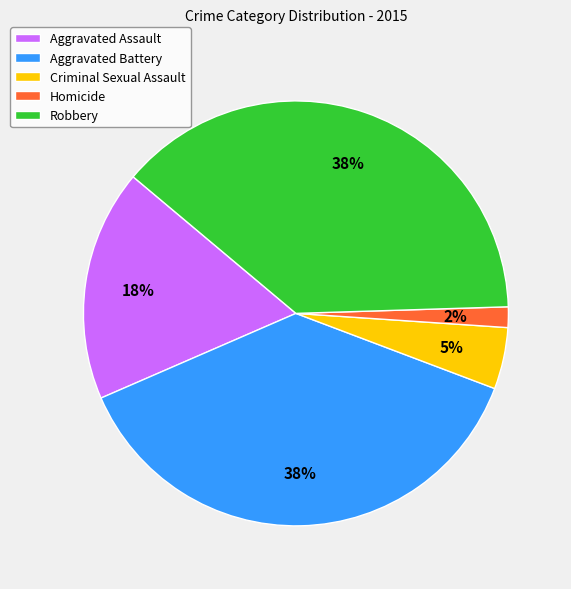

Which slice is the smallest?

Homicide